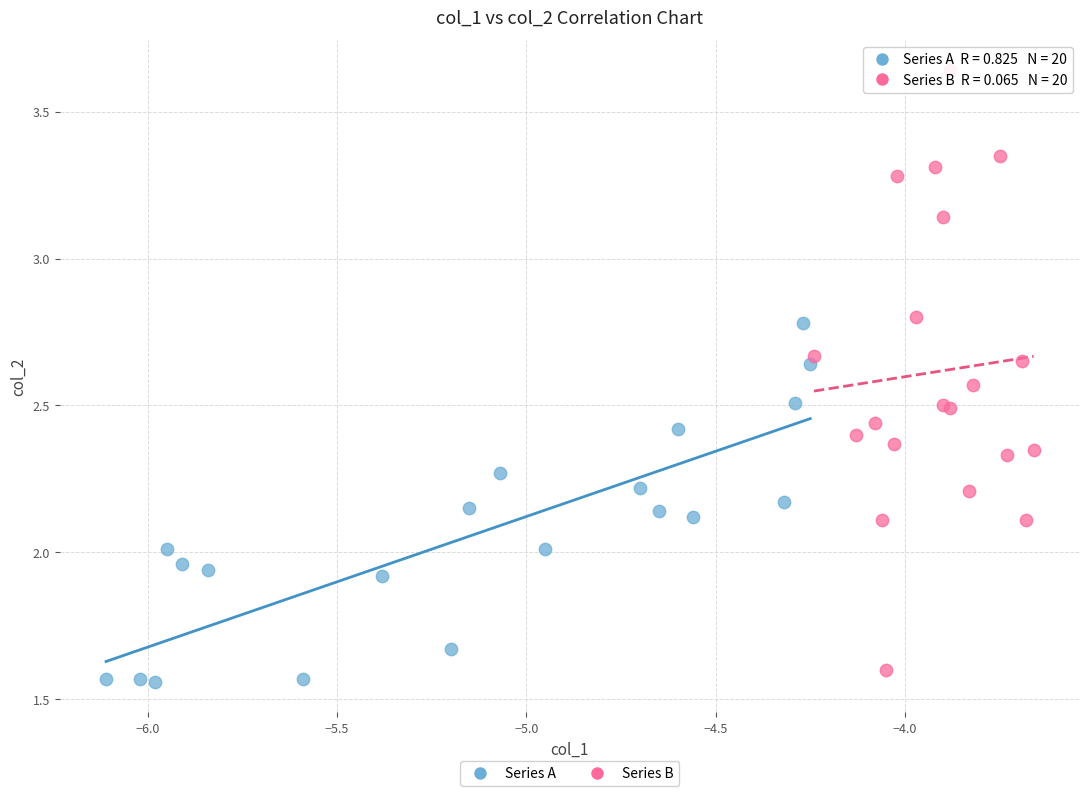

What are all the series names shown in the legend?

Series A, Series B